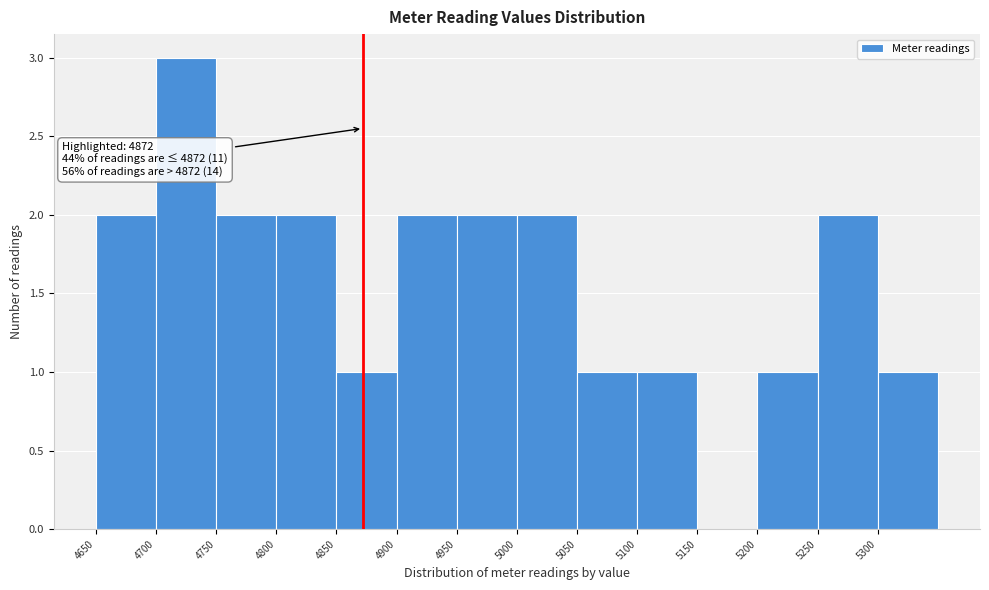

Which range on the x-axis has the tallest bar?

4700 to 4750